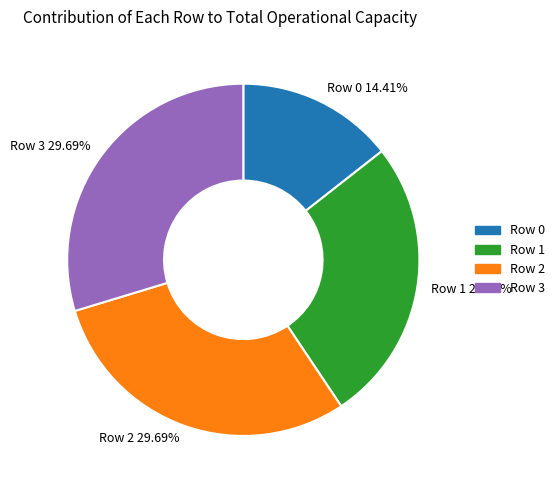

To the nearest percent, what is the combined percentage of Row 2 and Row 0?

44%